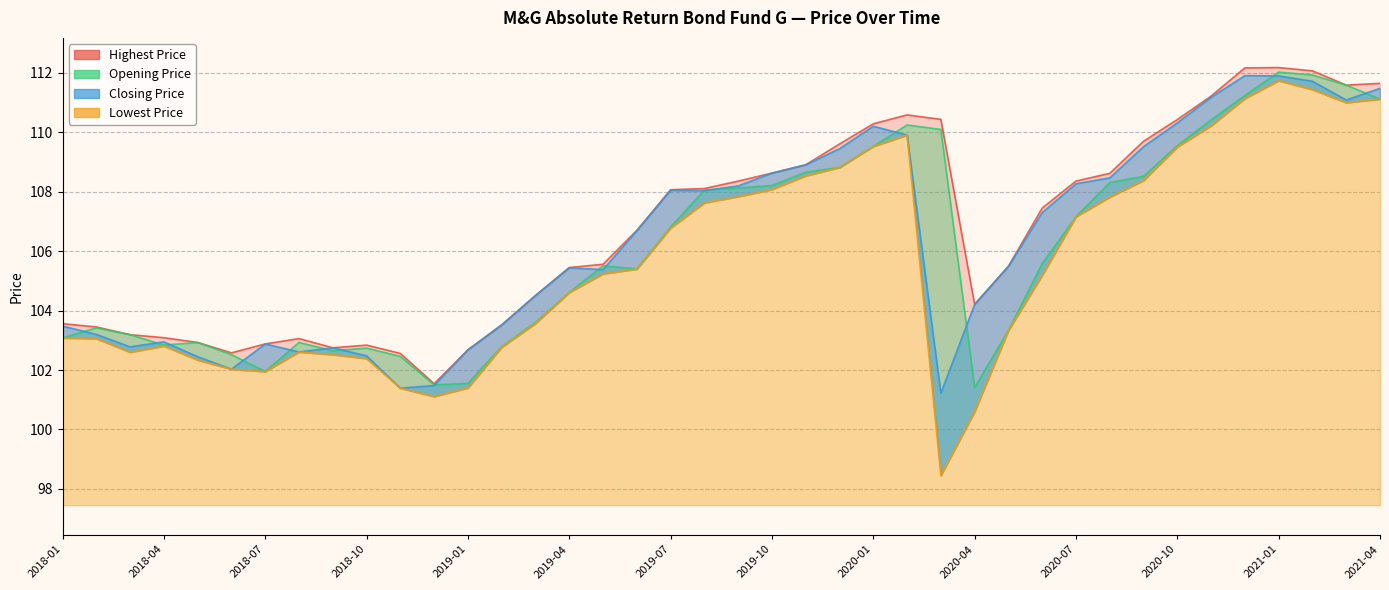

What is the minimum value for Highest Price?

101.5